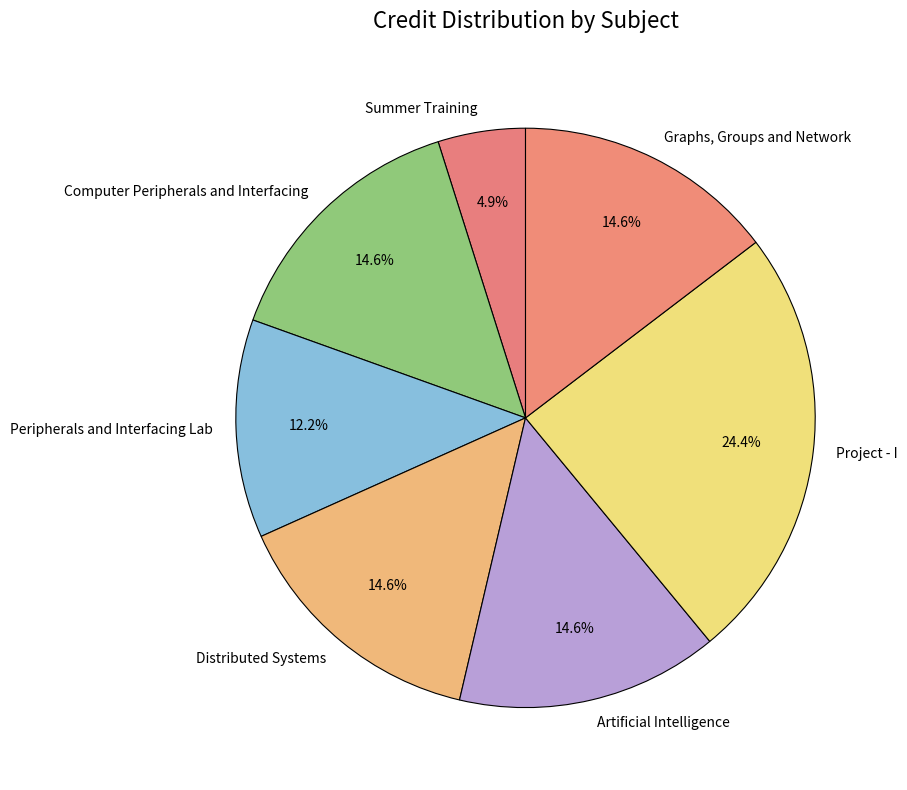

To the nearest percent, what is the combined percentage of Computer Peripherals and Interfacing and Project - I?

39%